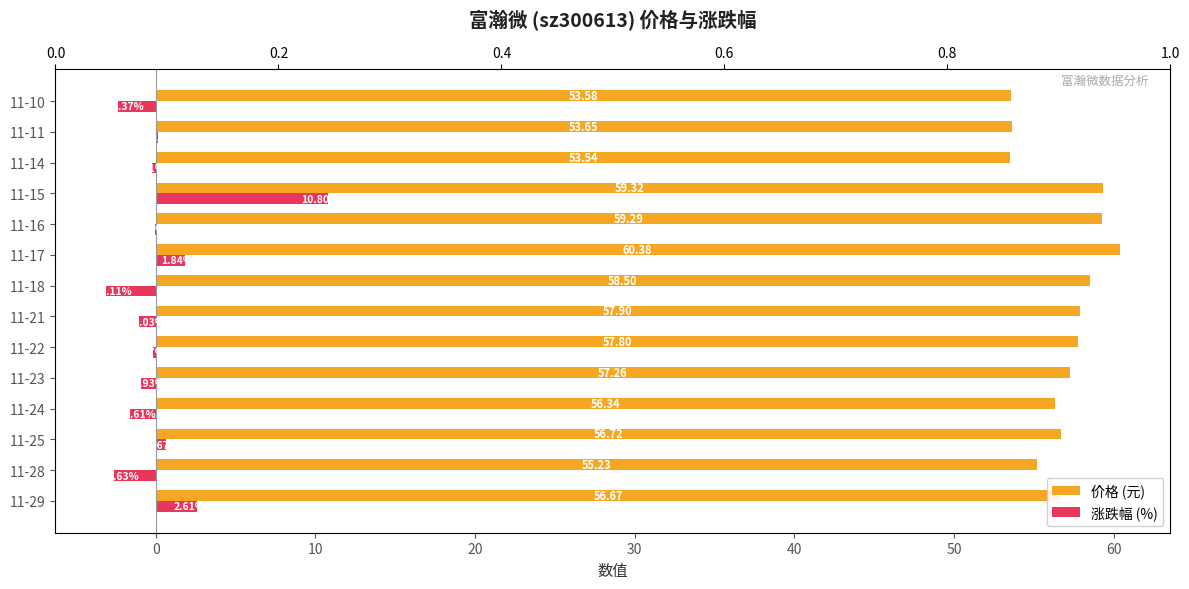

Between 11-22 and 11-14, which series saw the biggest shift?

价格 (元)